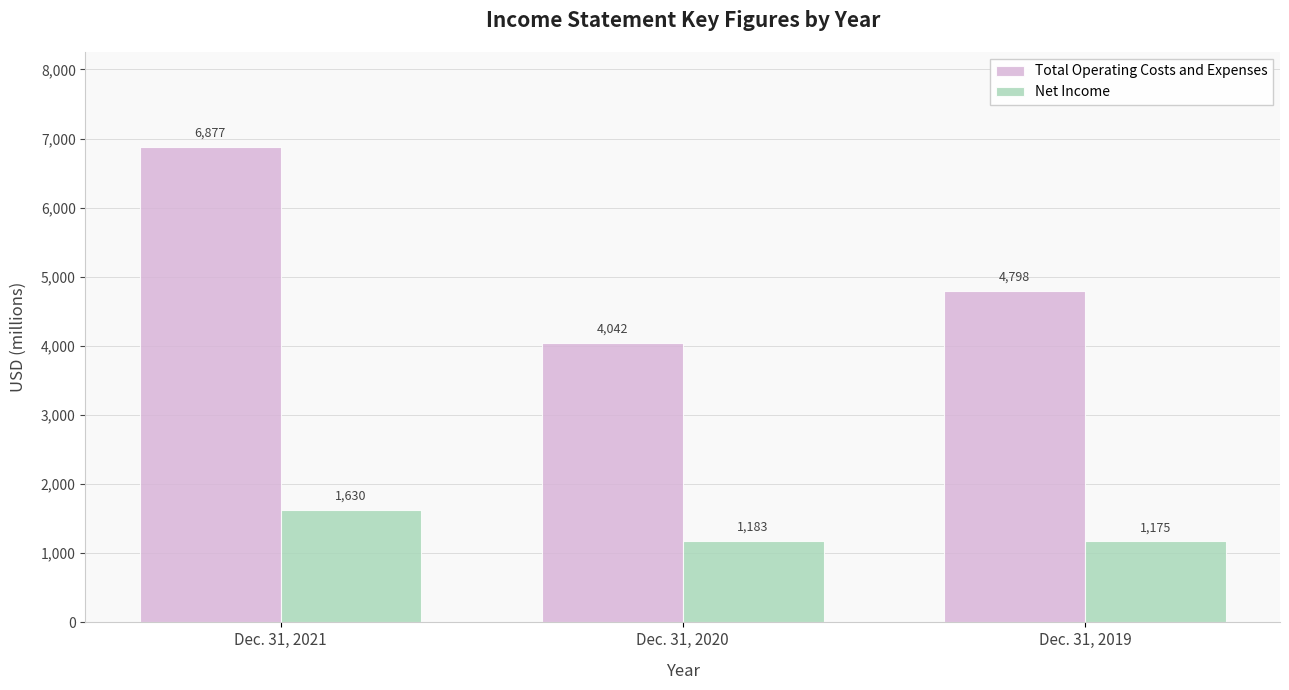

List the series in order of their peak value, highest first.

Total Operating Costs and Expenses, Net Income